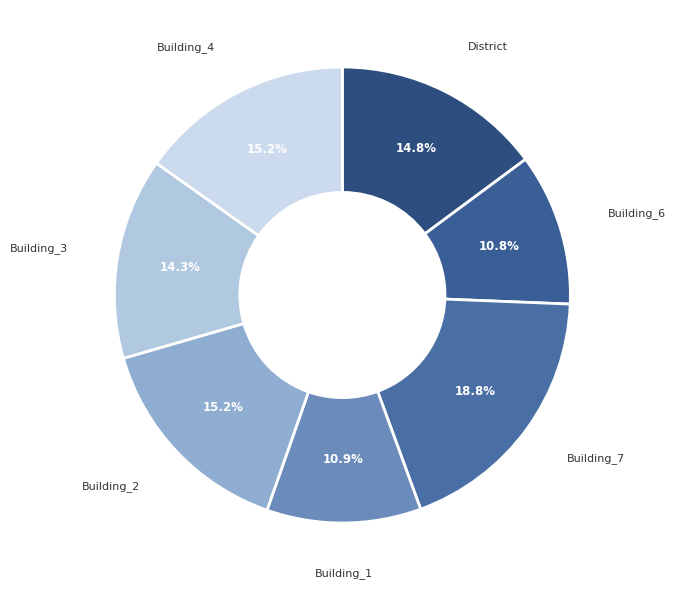

How many segments does this pie chart have?

7